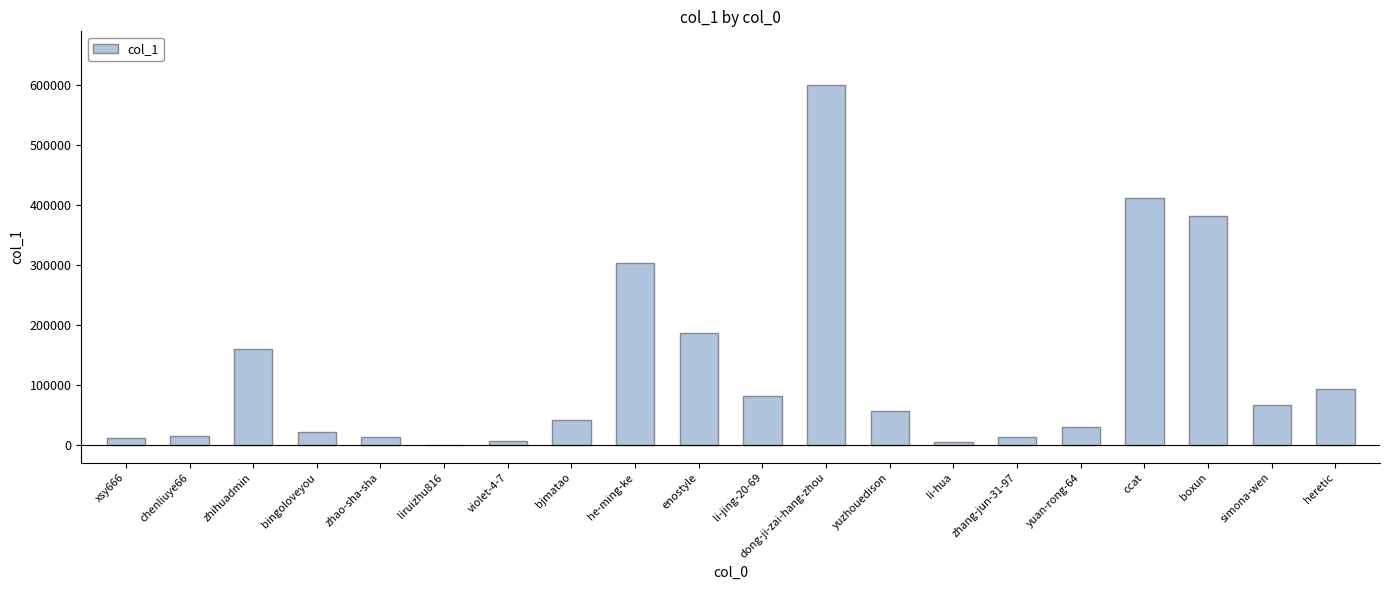

Are the bars horizontal?

No